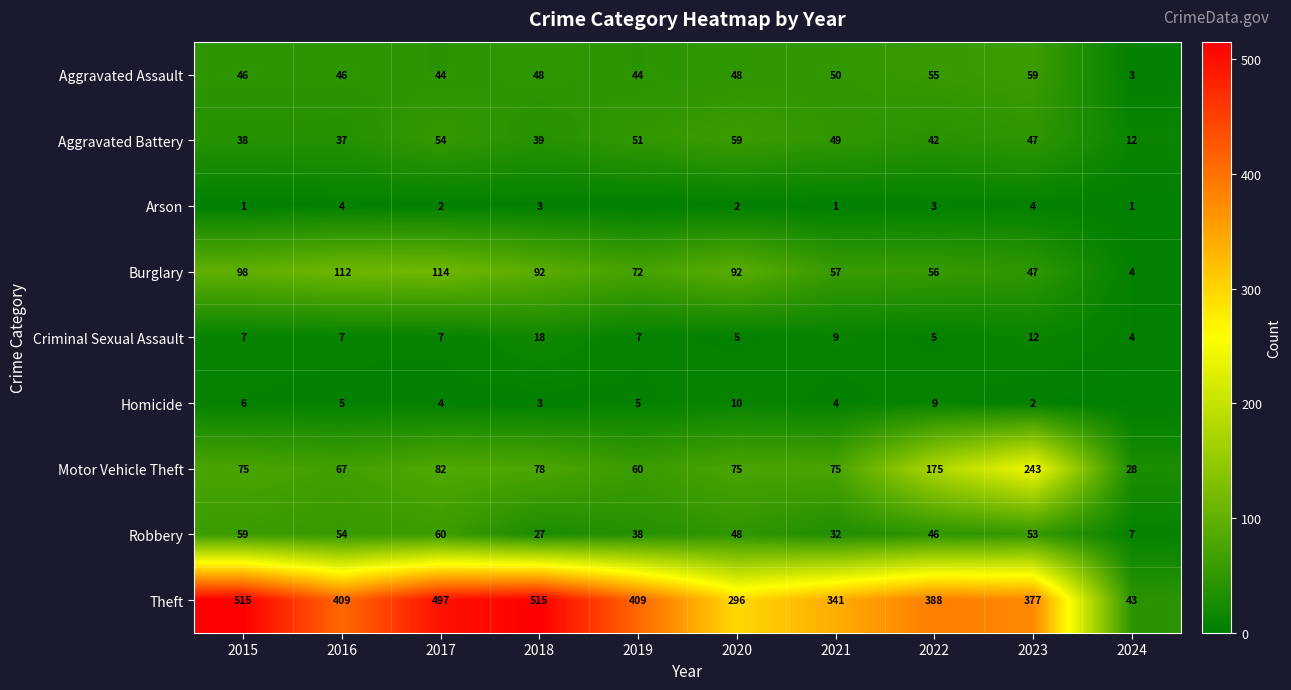

At which label is Theft closest to 279?

2020